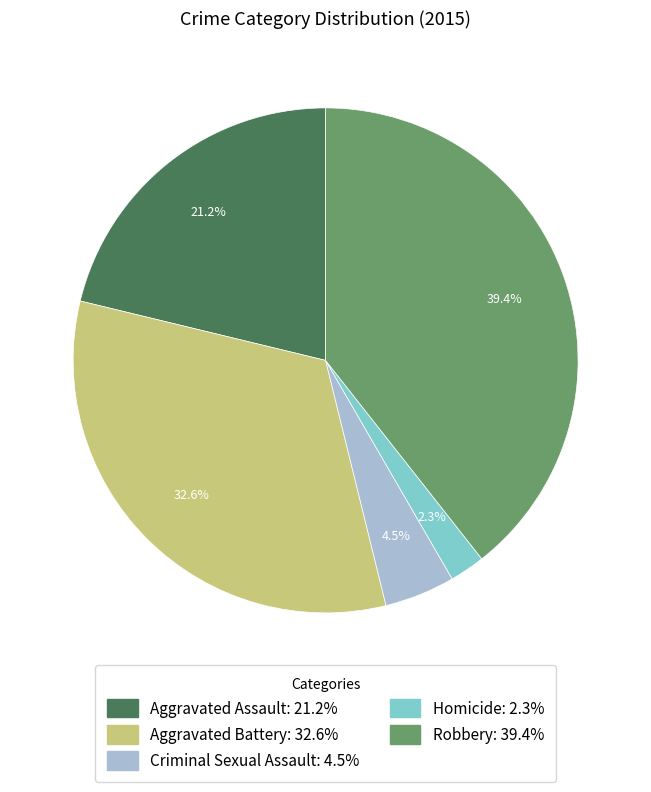

Does Homicide account for over 50% of the chart?

No